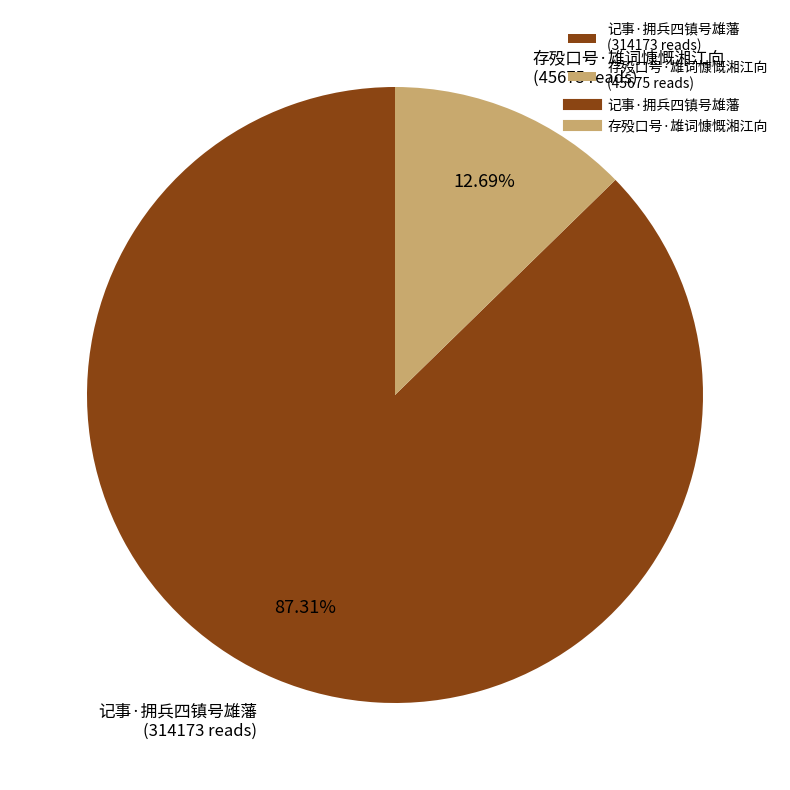

To the nearest percent, what portion does 记事·拥兵四镇号雄藩 represent?

87%